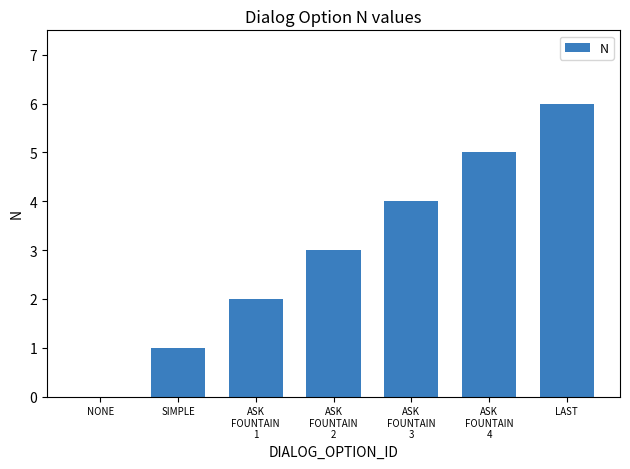

Count the values in the range 1 to 5.

5